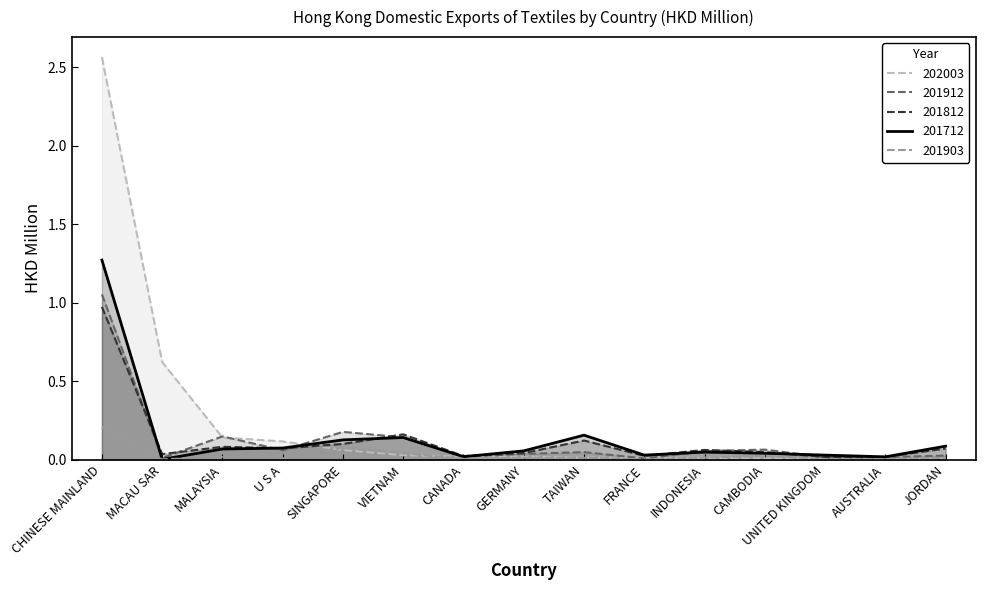

After their last crossing, which series has the higher values: 202003 or 201912?

201912